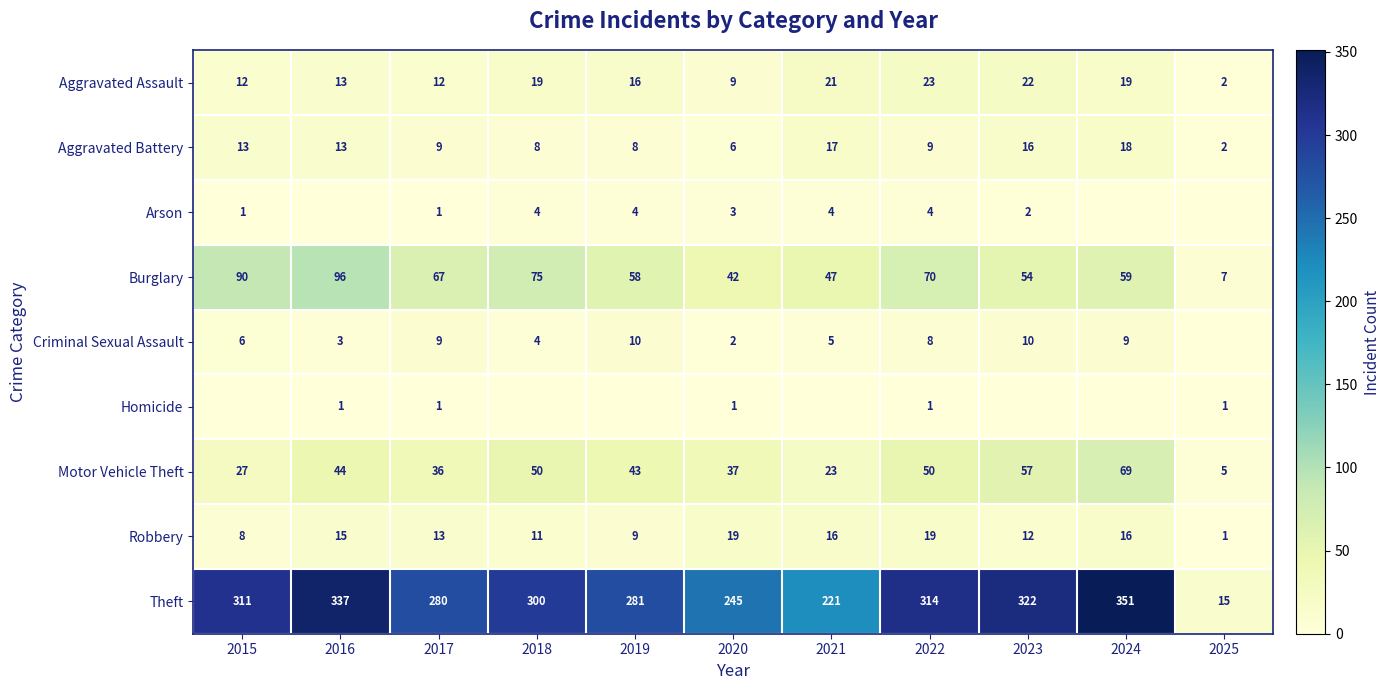

True or false: Motor Vehicle Theft has a value of 69 at 2024.

True